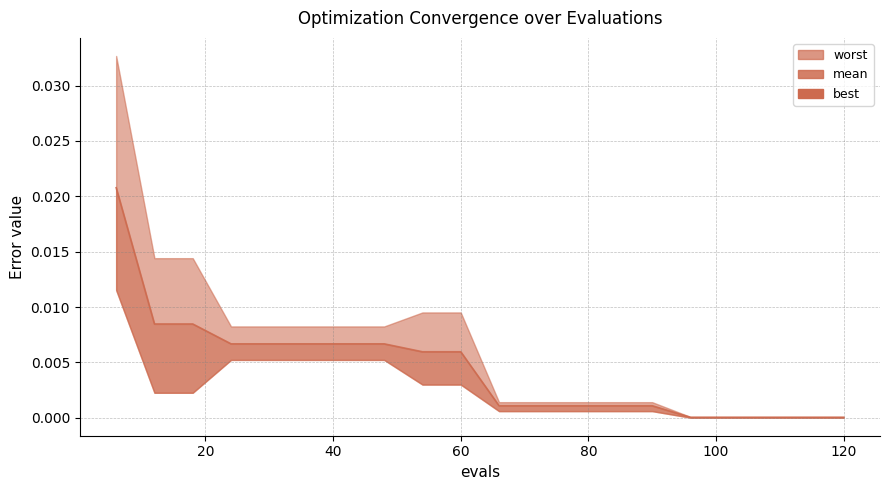

True or false: the data has more than 0 interior local peaks.

False